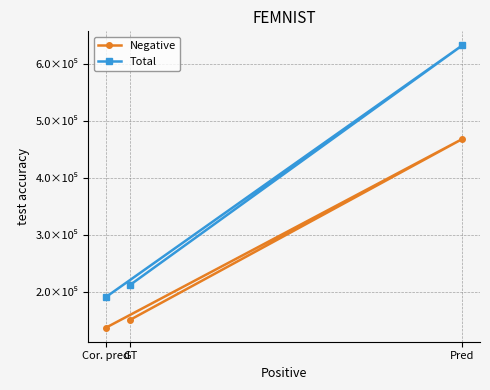

Reading left to right, list all the values displayed in this chart.

Negative: 151172	468377	137510
Total: 212466	632685	191344